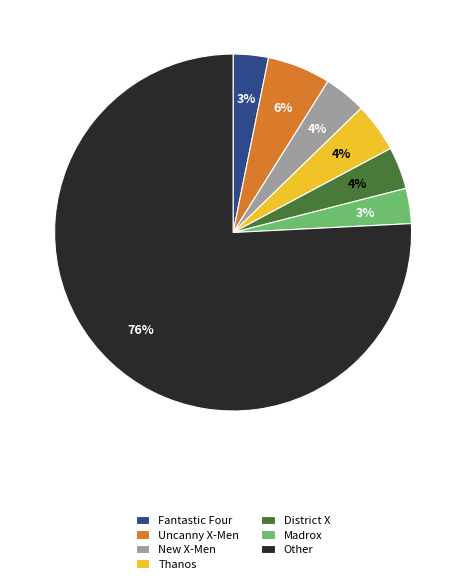

Is it true that Madrox is 3% of the pie?

True